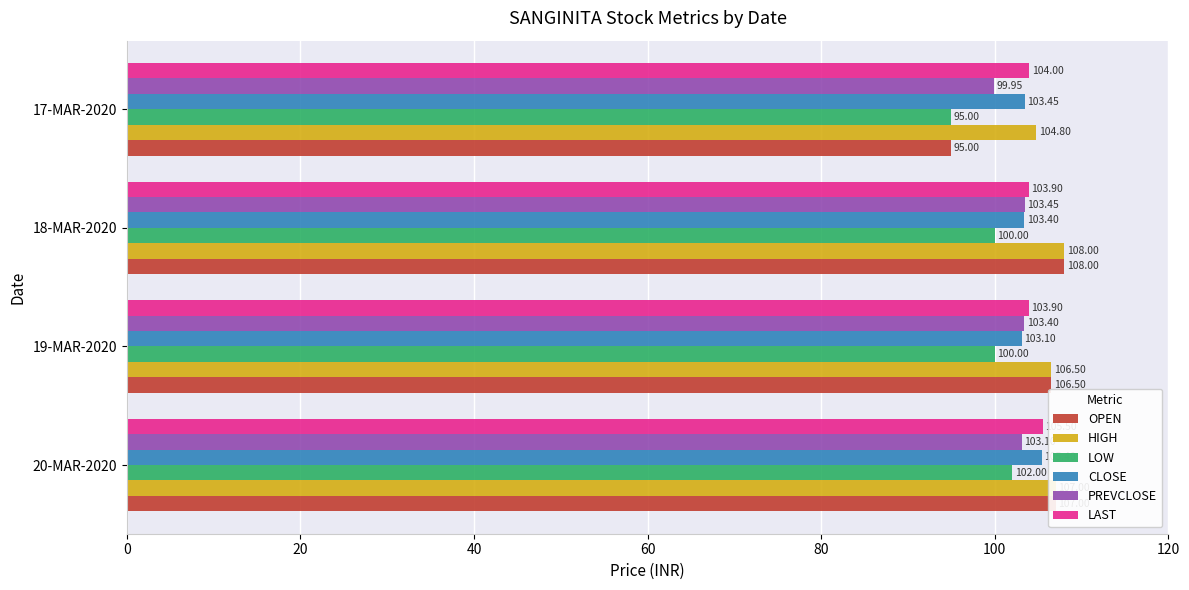

What is the total value across all series at 18-MAR-2020?

626.8